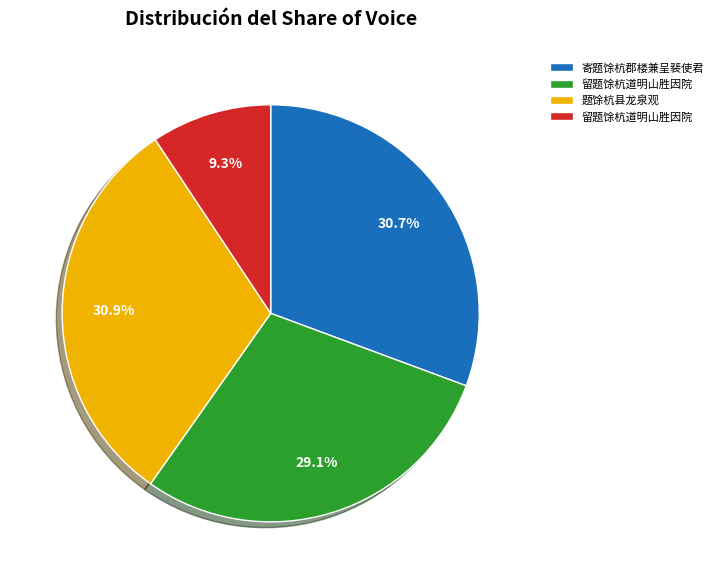

Is there any slice that represents more than half of the pie?

No